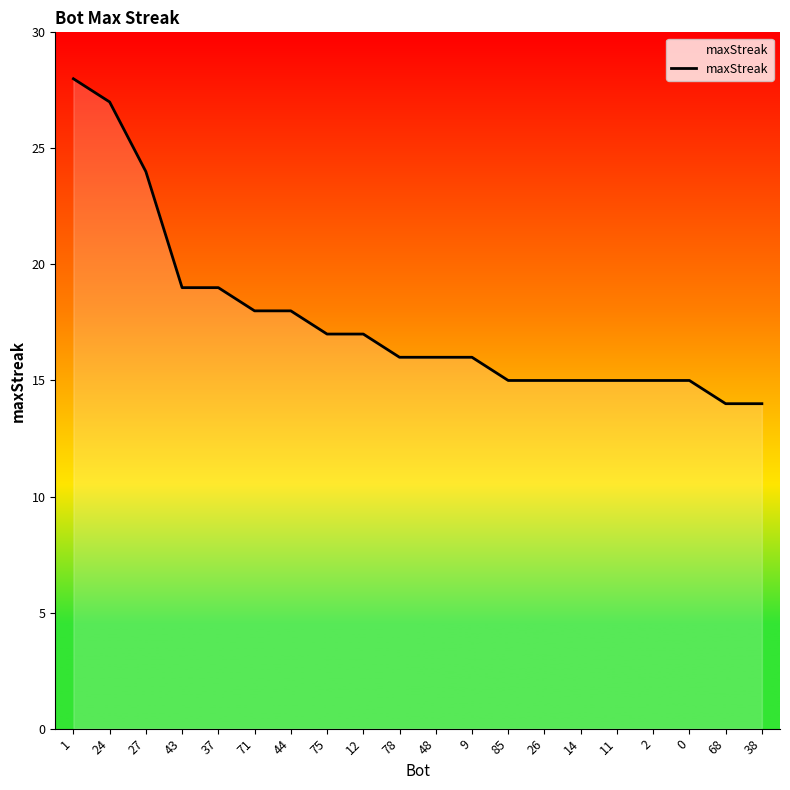

What is the average value?

18